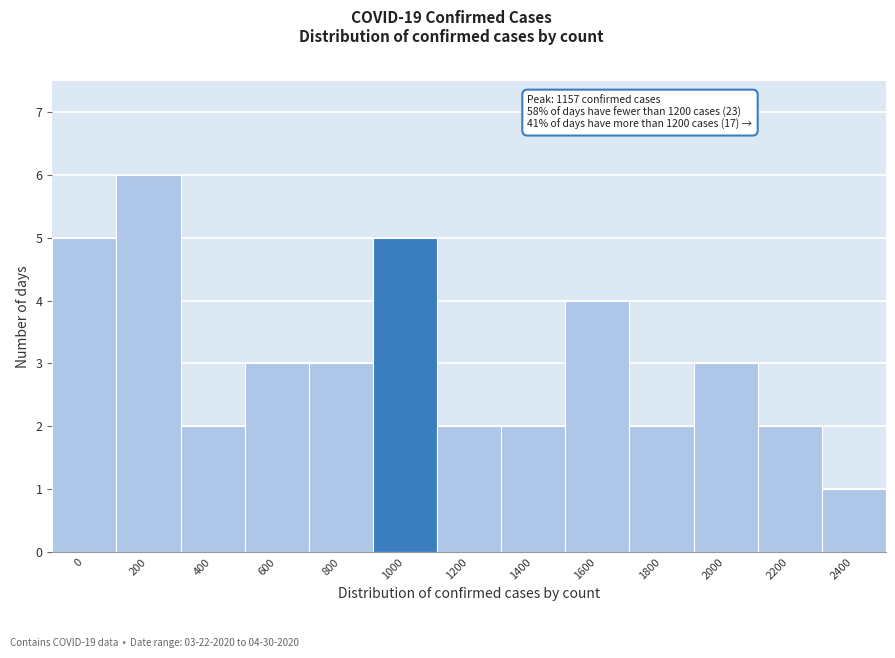

Reading left to right, list all the values displayed in this chart.

5	6	2	3	3	5	2	2	4	2	3	2	1